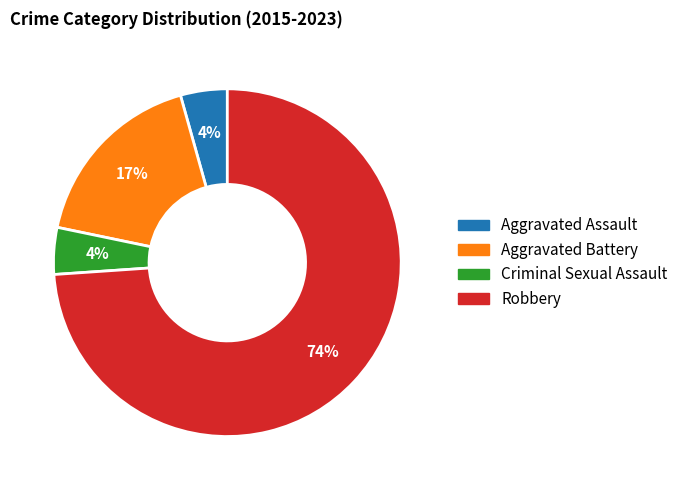

To the nearest percent, what is the average slice percentage?

25%